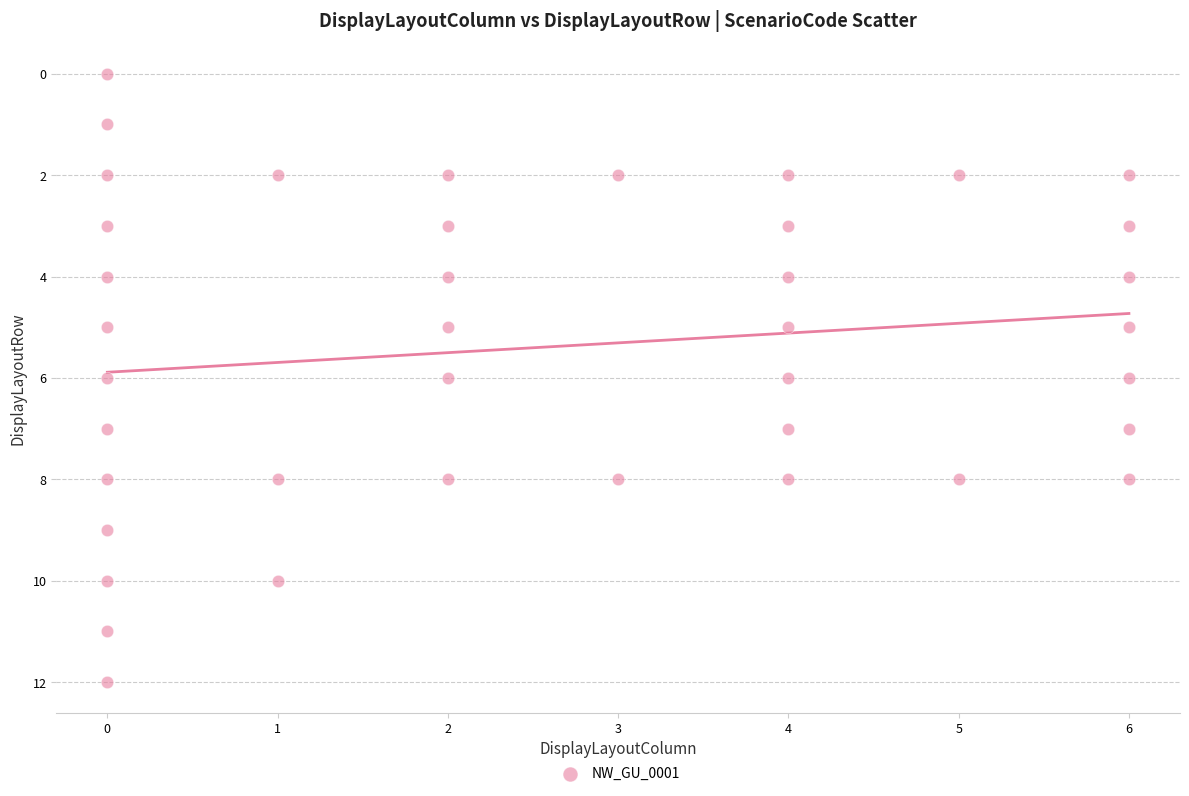

What is the range of Y values (max minus min)?

12